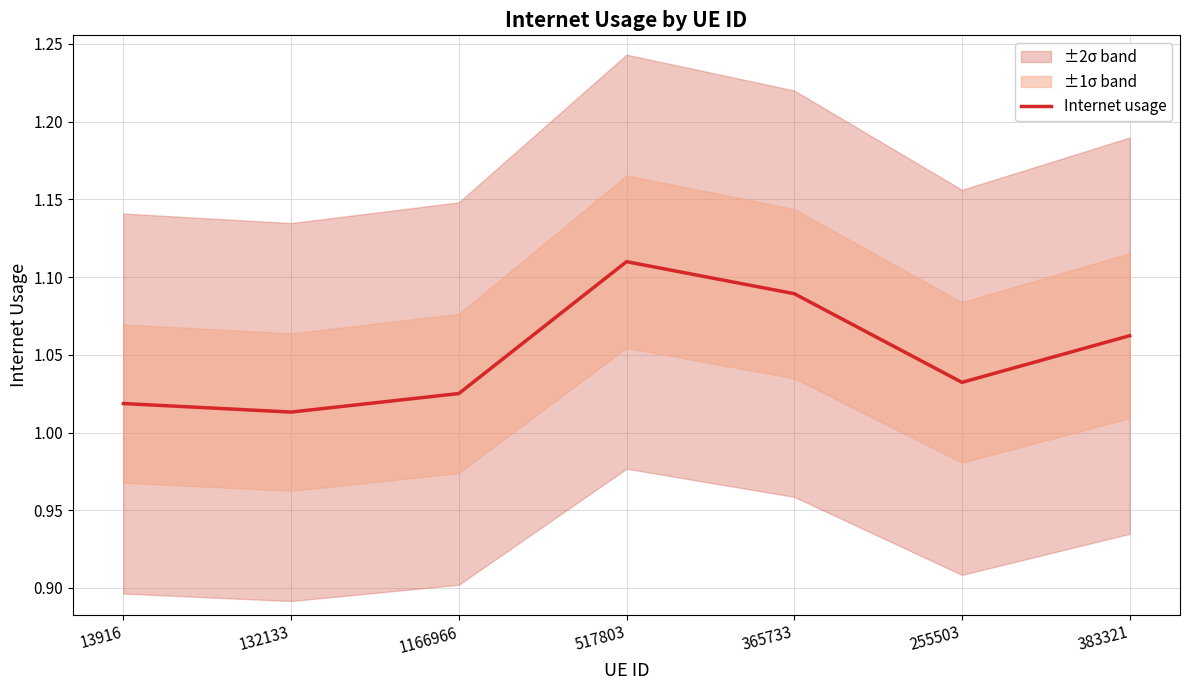

List the labels in order of value, largest first.

517803, 365733, 383321, 255503, 1166966, 13916, 132133